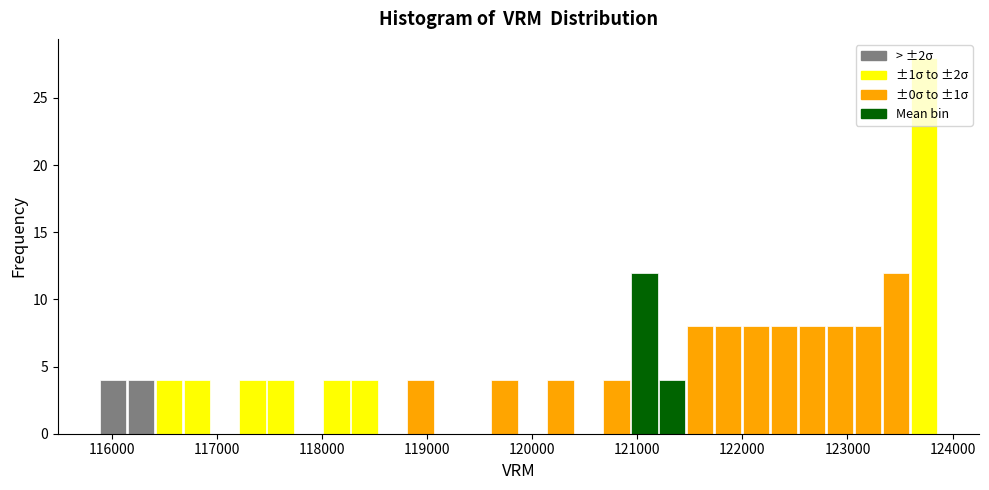

Read against the x-axis, roughly where is the centre of the tallest bar?

123700